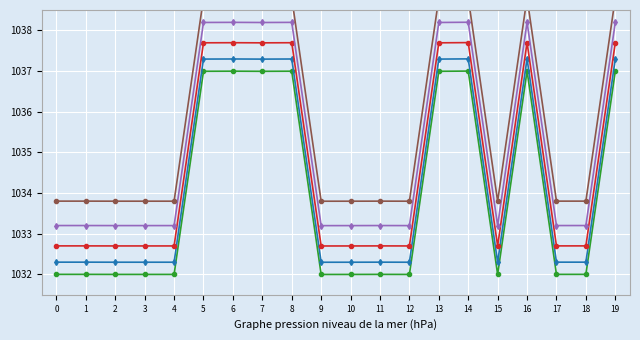

Reading right to left, what are all the values shown in this chart?

Series 1: 19=1037.0	18=1032.0	17=1032.0	16=1037.0	15=1032.0	14=1037.0	13=1037.0	12=1032.0	11=1032.0	10=1032.0	9=1032.0	8=1037.0	7=1037.0	6=1037.0	5=1037.0	4=1032.0	3=1032.0	2=1032.0	1=1032.0	0=1032.0
Series 2: 19=1037.3	18=1032.3	17=1032.3	16=1037.3	15=1032.3	14=1037.3	13=1037.3	12=1032.3	11=1032.3	10=1032.3	9=1032.3	8=1037.3	7=1037.3	6=1037.3	5=1037.3	4=1032.3	3=1032.3	2=1032.3	1=1032.3	0=1032.3
Series 3: 19=1037.7	18=1032.7	17=1032.7	16=1037.7	15=1032.7	14=1037.7	13=1037.7	12=1032.7	11=1032.7	10=1032.7	9=1032.7	8=1037.7	7=1037.7	6=1037.7	5=1037.7	4=1032.7	3=1032.7	2=1032.7	1=1032.7	0=1032.7
Series 4: 19=1038.2	18=1033.2	17=1033.2	16=1038.2	15=1033.2	14=1038.2	13=1038.2	12=1033.2	11=1033.2	10=1033.2	9=1033.2	8=1038.2	7=1038.2	6=1038.2	5=1038.2	4=1033.2	3=1033.2	2=1033.2	1=1033.2	0=1033.2
Series 5: 19=1038.8	18=1033.8	17=1033.8	16=1038.8	15=1033.8	14=1038.8	13=1038.8	12=1033.8	11=1033.8	10=1033.8	9=1033.8	8=1038.8	7=1038.8	6=1038.8	5=1038.8	4=1033.8	3=1033.8	2=1033.8	1=1033.8	0=1033.8